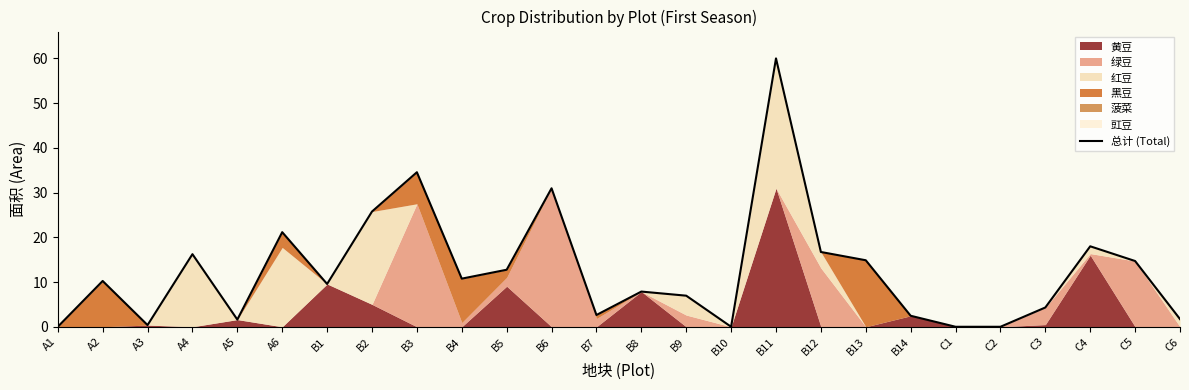

What is the value of the 9th point from the left?

34.5